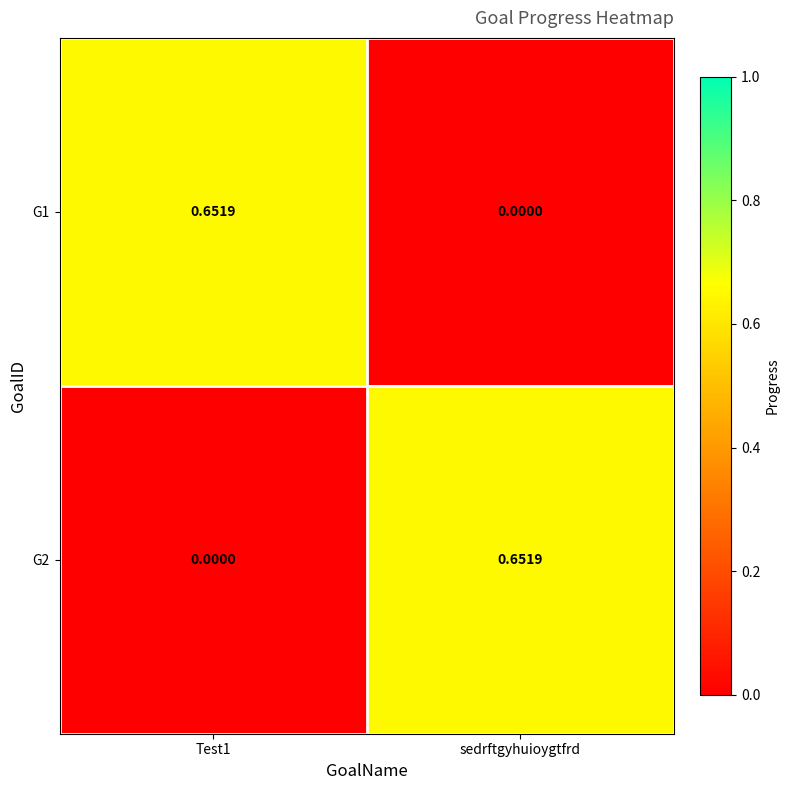

How many series are shown in this chart?

2